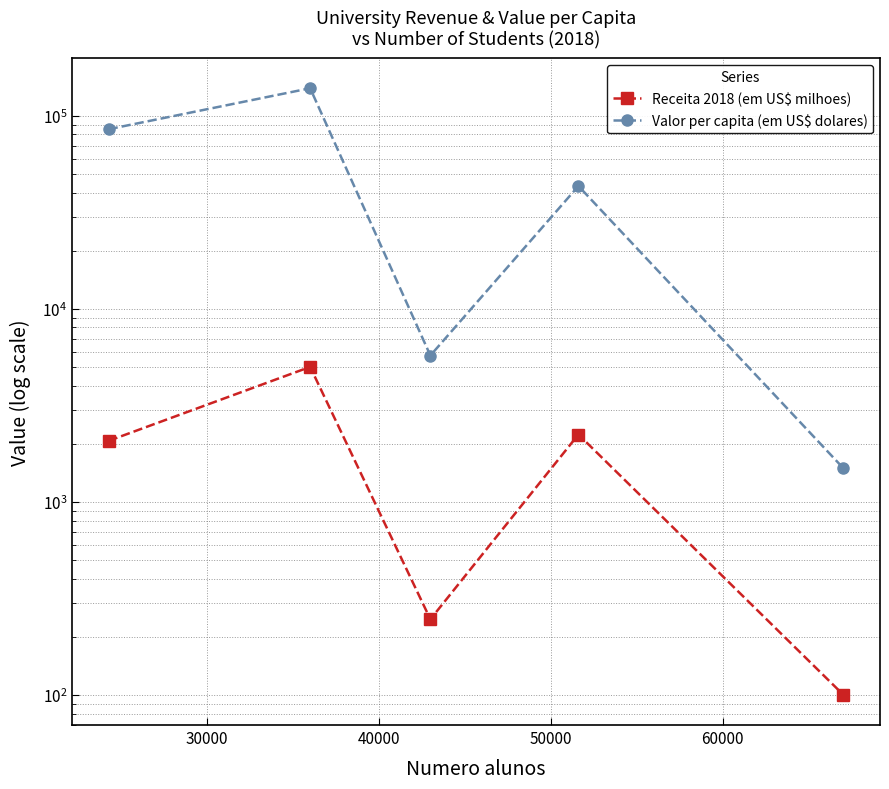

How many interior local valleys does the Receita 2018 (em US$ milhoes) series have?

1